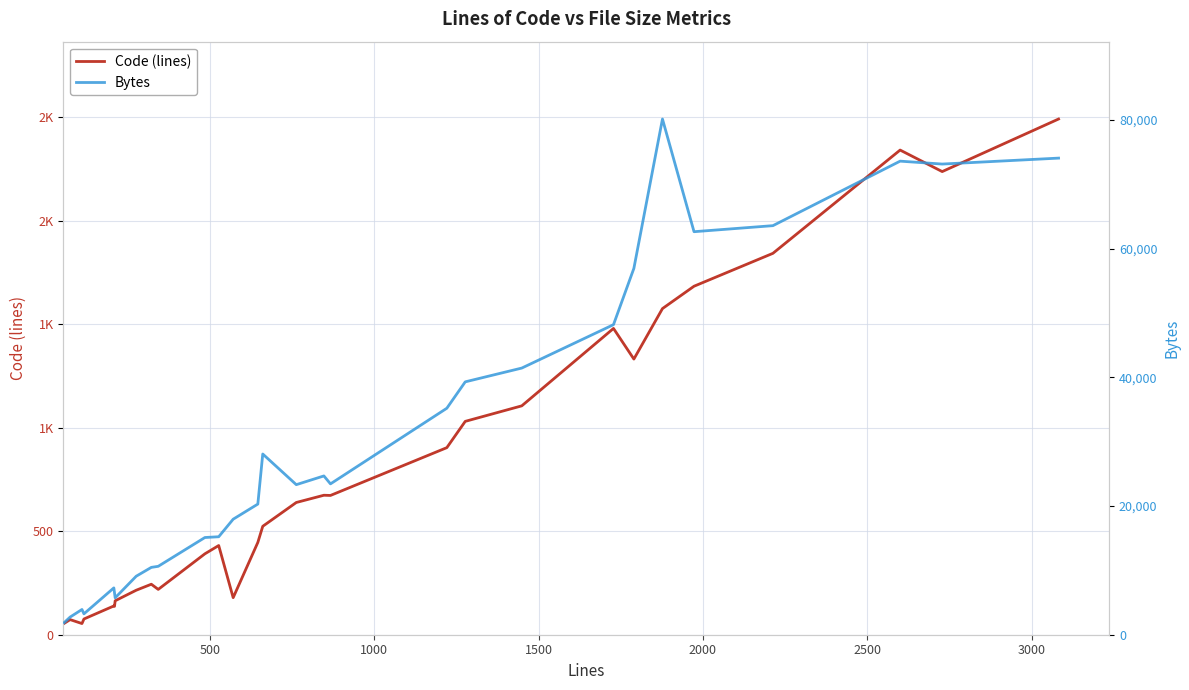

In Code (lines), how many points are lower than both neighbors (excluding endpoints)?

7